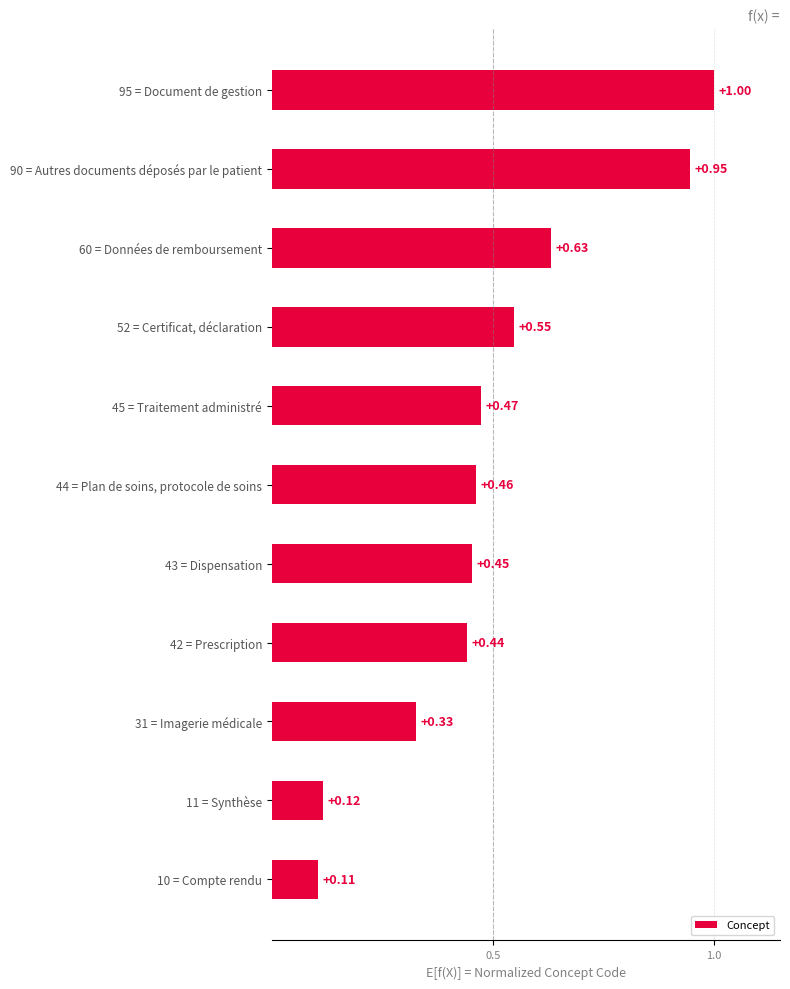

Rank the categories by value from highest to lowest.

95 = Document de gestion, 90 = Autres documents déposés par le patient, 60 = Données de remboursement, 52 = Certificat, déclaration, 45 = Traitement administré, 44 = Plan de soins, protocole de soins, 43 = Dispensation, 42 = Prescription, 31 = Imagerie médicale, 11 = Synthèse, 10 = Compte rendu